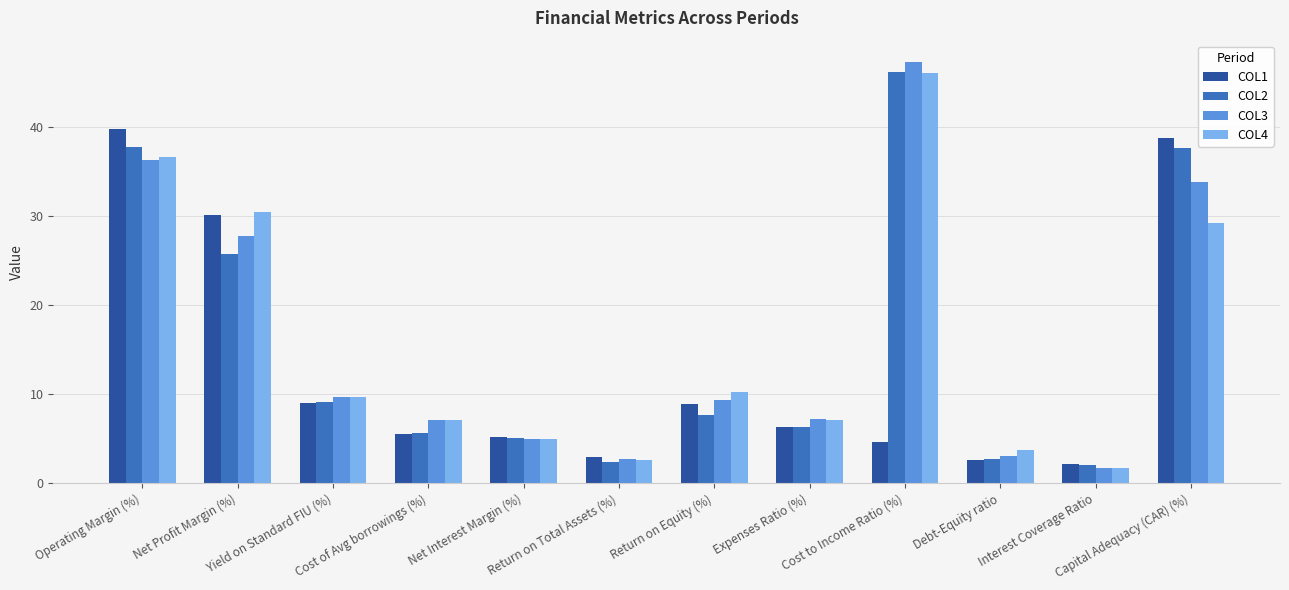

How many series are shown in this chart?

4